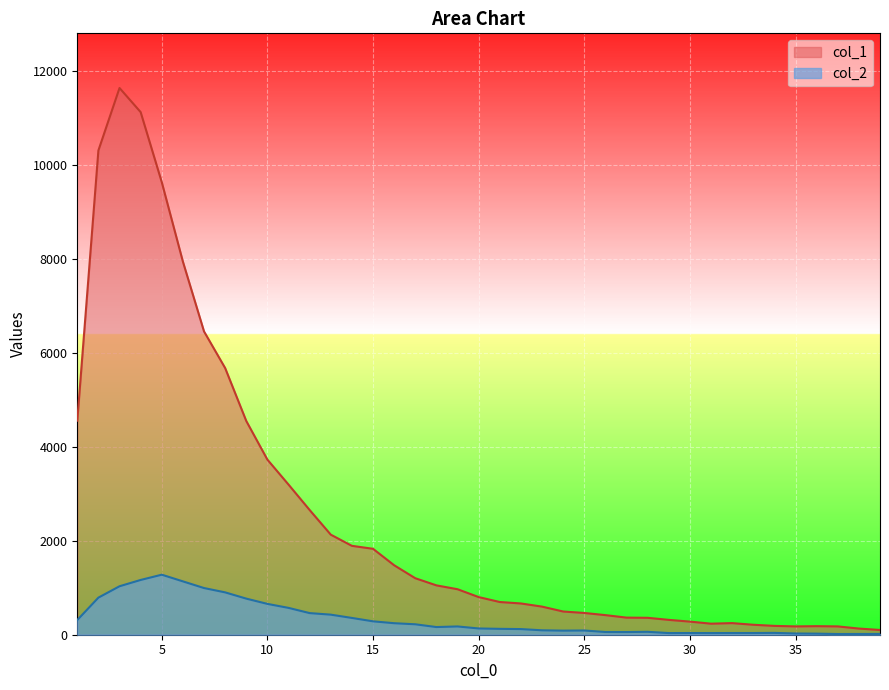

Where is the first local minimum for col_2?

18